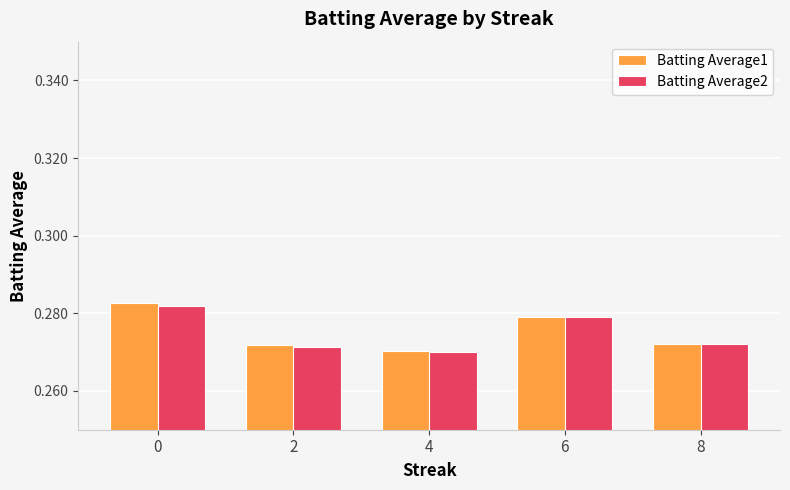

At how many categories does at least one series exceed 0?

5